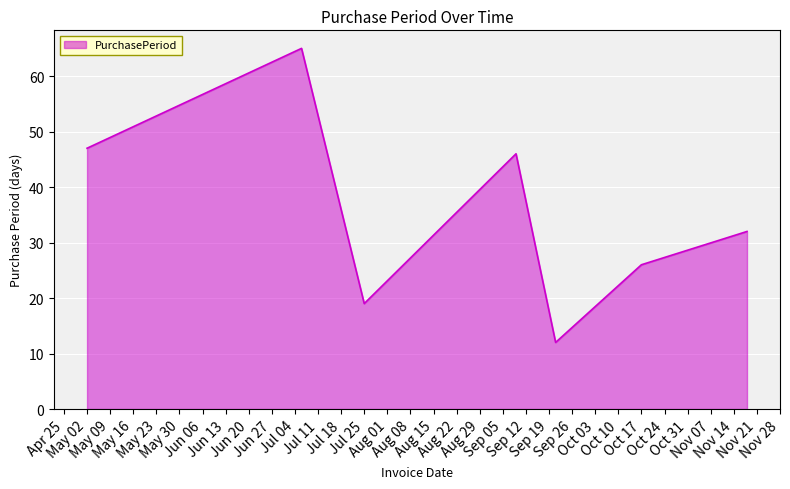

What is the average value?

35